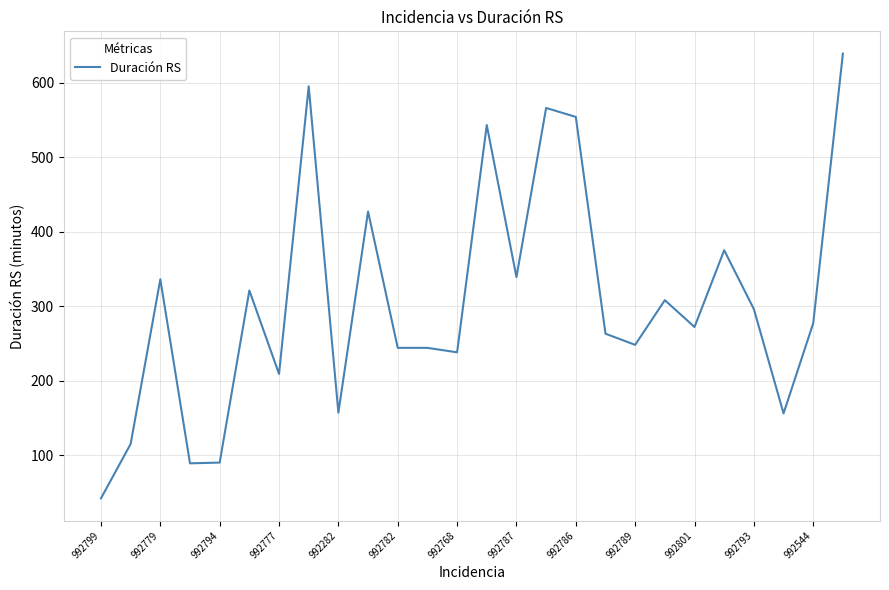

What is the difference between the maximum and minimum values?

597